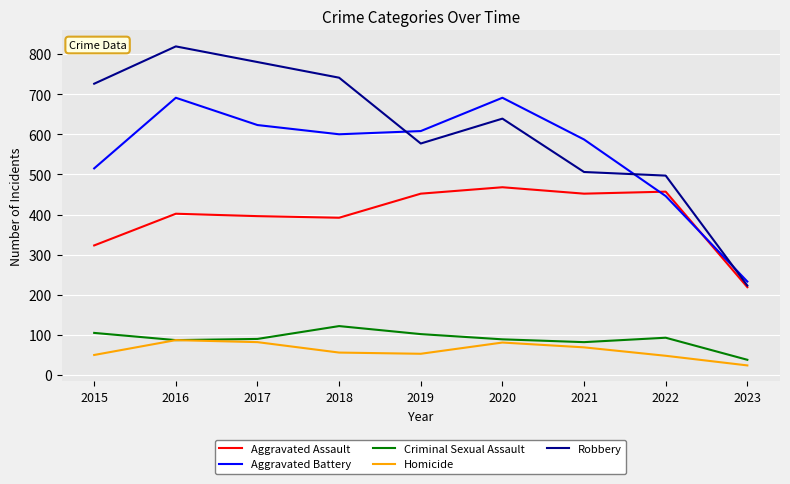

What is the sum of all Robbery values?

5508